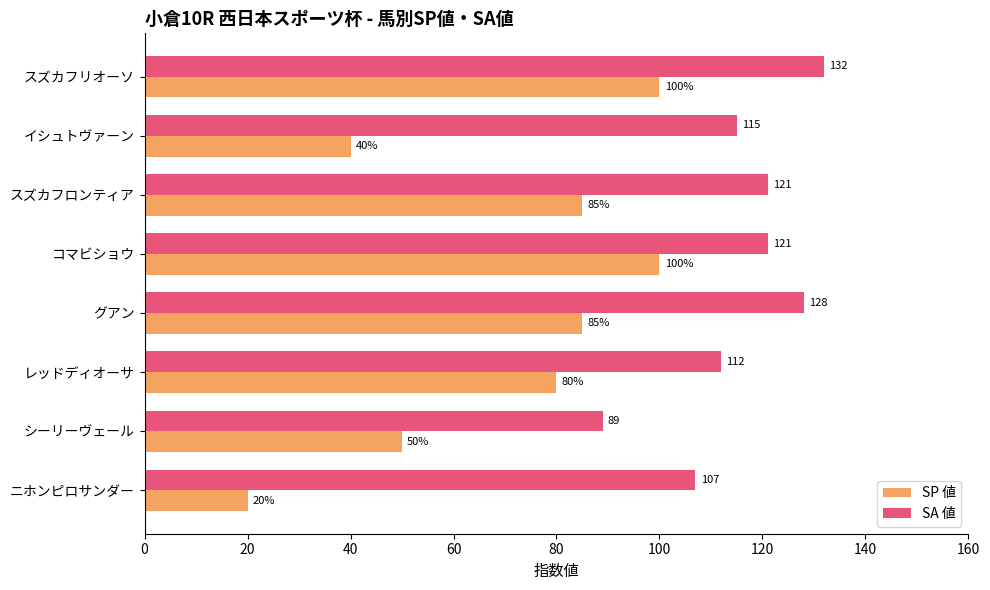

What is the lowest value of the SA 値 series?

89